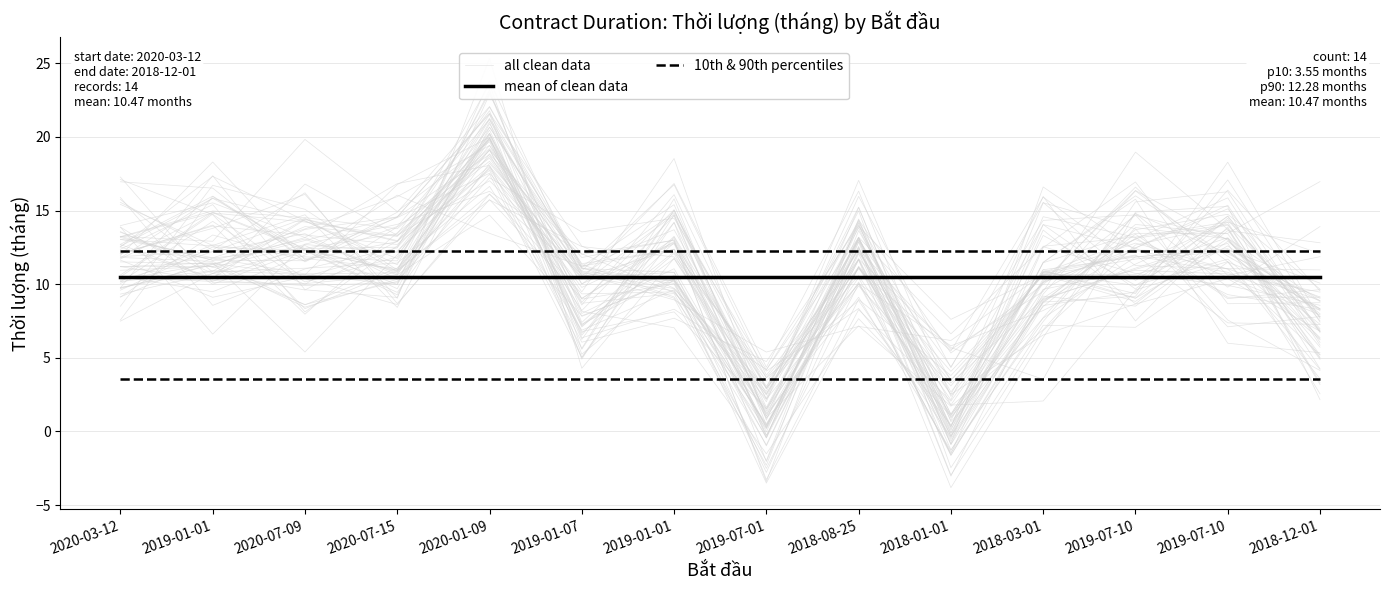

True or false: 10th & 90th percentiles and all clean data intersect in this chart.

True